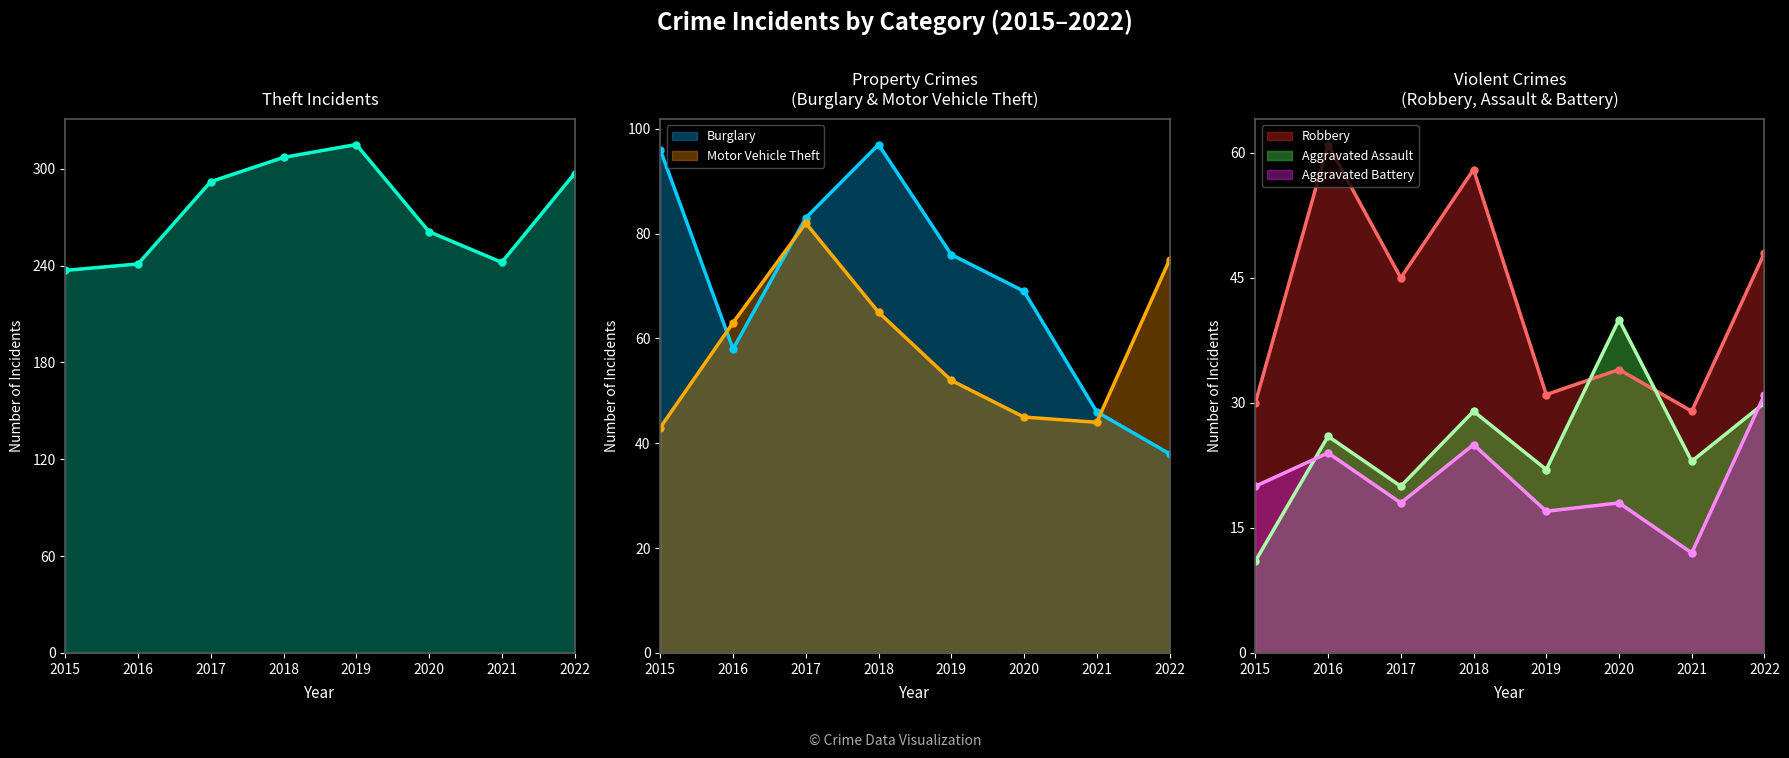

What is the value of the Aggravated Battery point at the 2nd from the left?

24